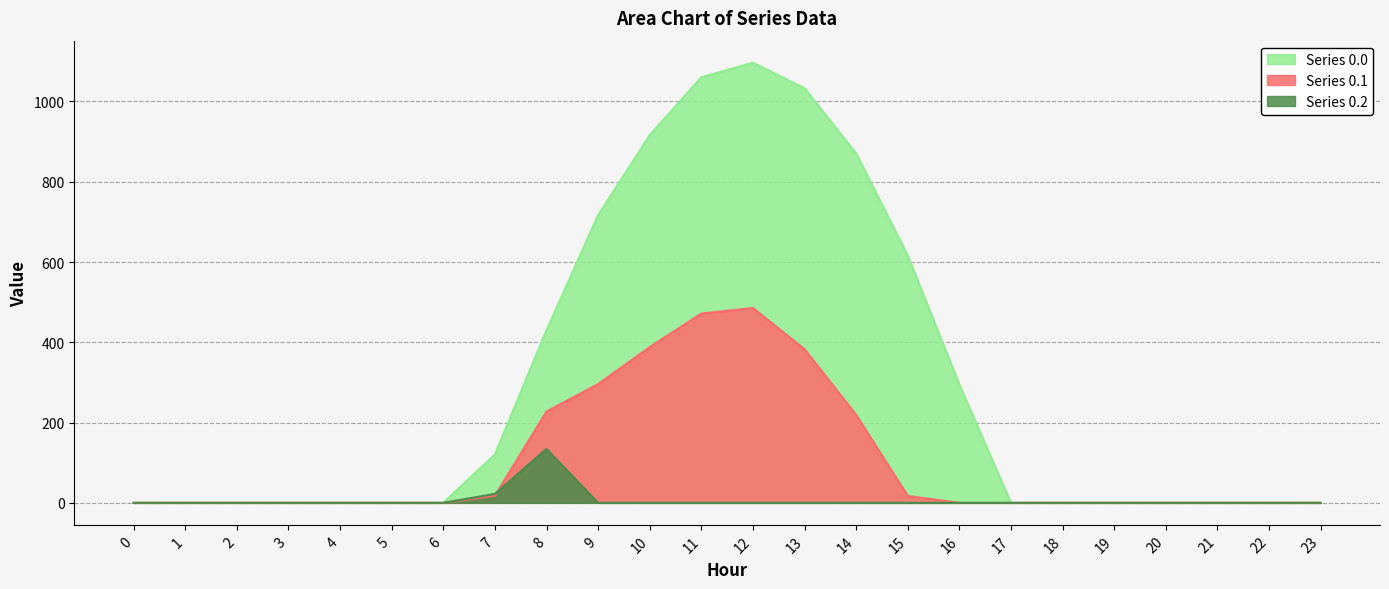

Where is the first local maximum for Series 0.0?

12